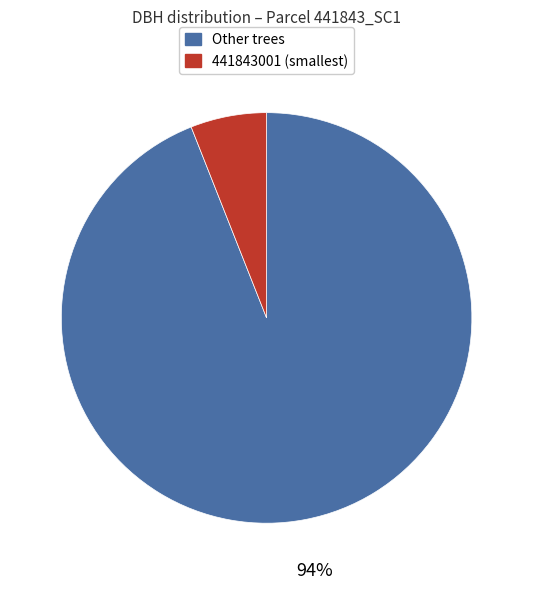

Is there a majority slice in this chart?

Yes